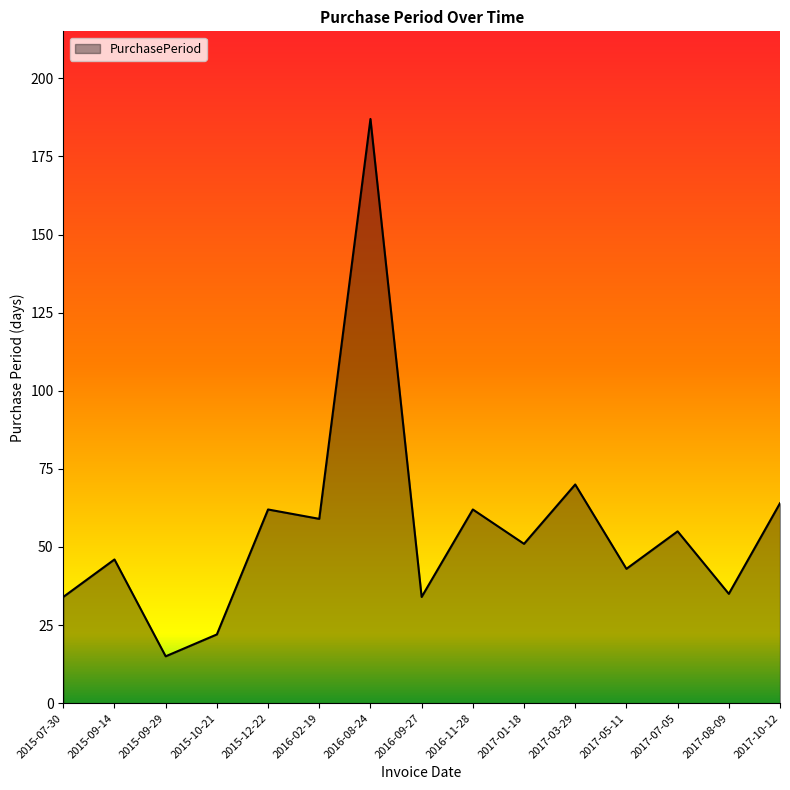

True or false: the data shows 34 at 2015-07-30.

True